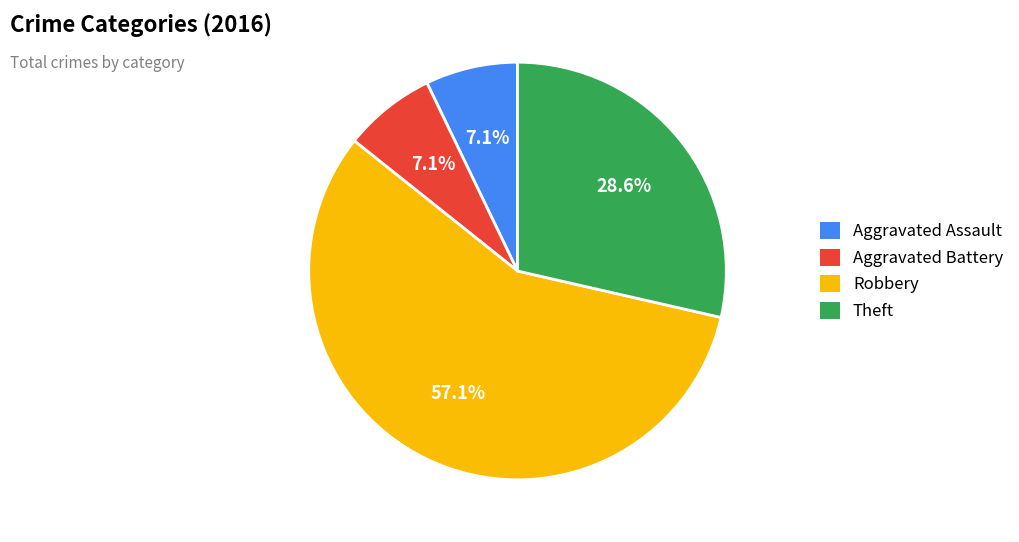

To the nearest percent, what portion does Theft represent?

29%